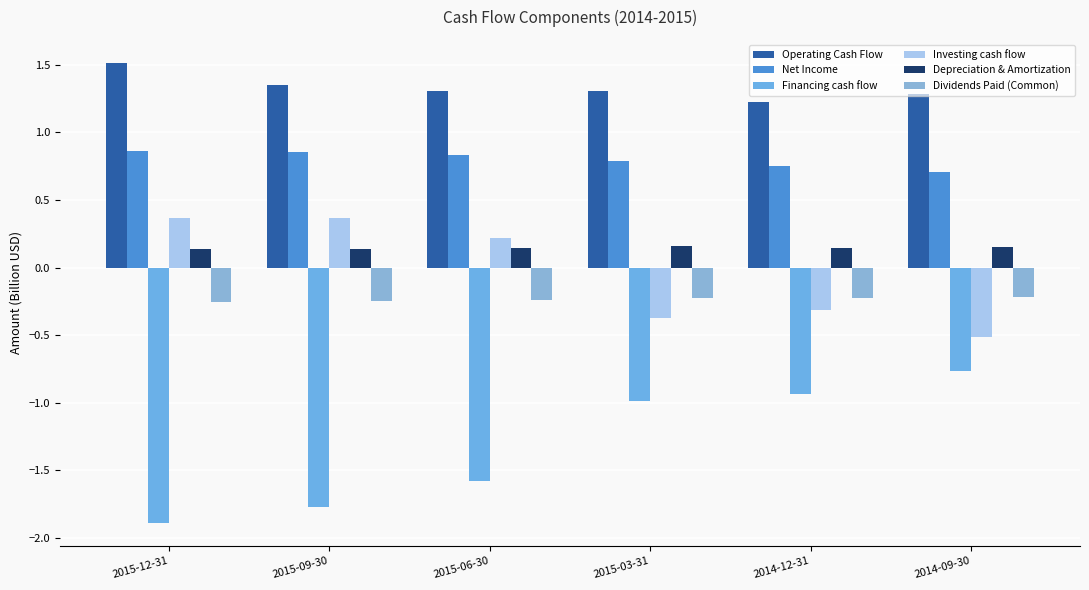

What is the difference between the second highest and second lowest values in the Net Income series?

0.1